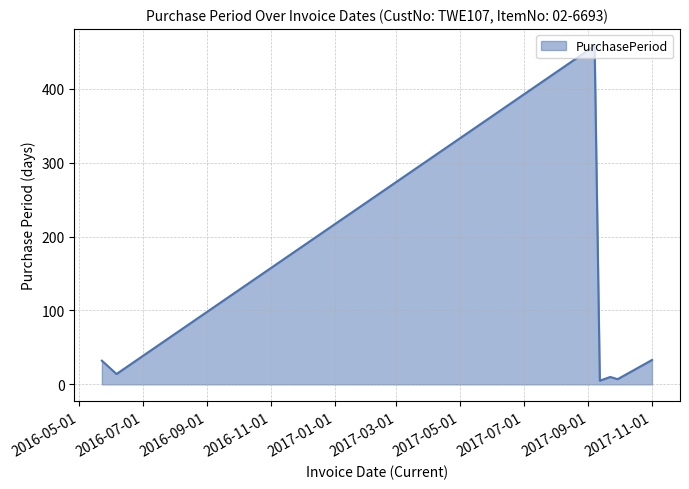

What is the difference between the maximum and second lowest values?

451